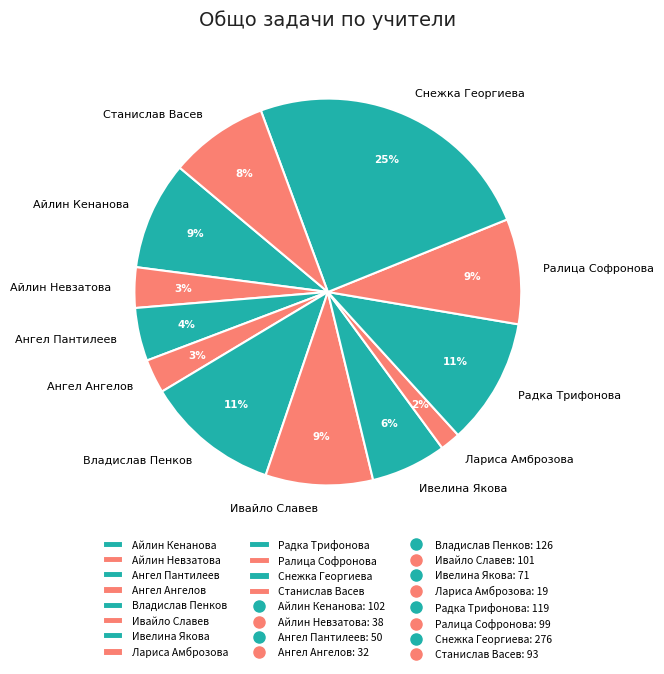

To the nearest percent, what portion does Ангел Пантилеев represent?

4%